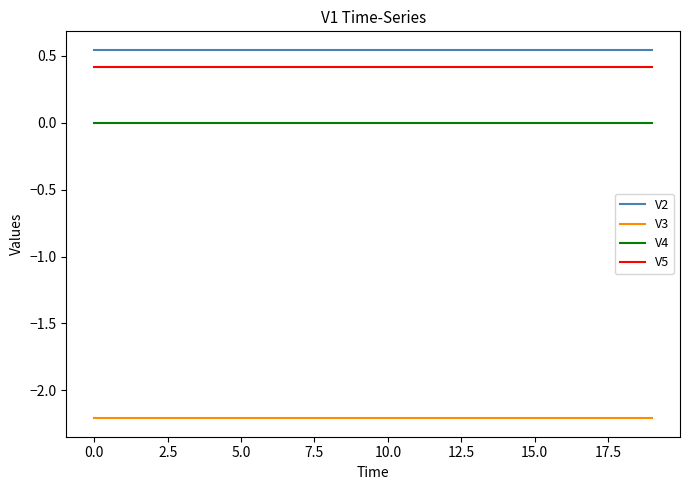

Rank the series by their maximum value, from highest to lowest.

V2, V5, V4, V3